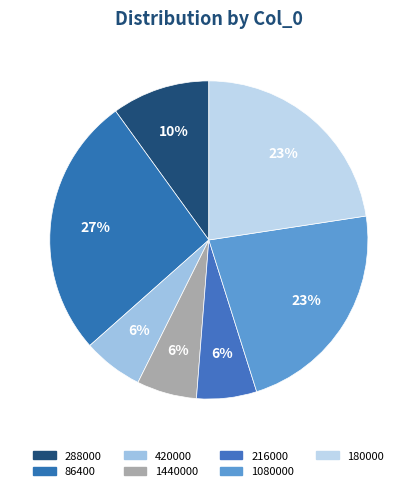

What is the smallest slice in the pie chart?

420000